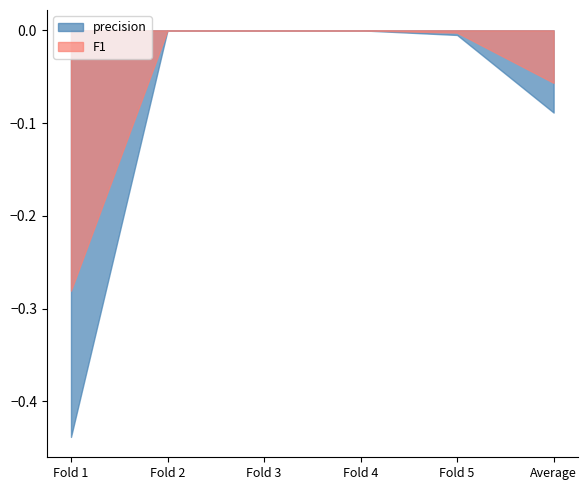

How many distinct data groups are displayed?

2